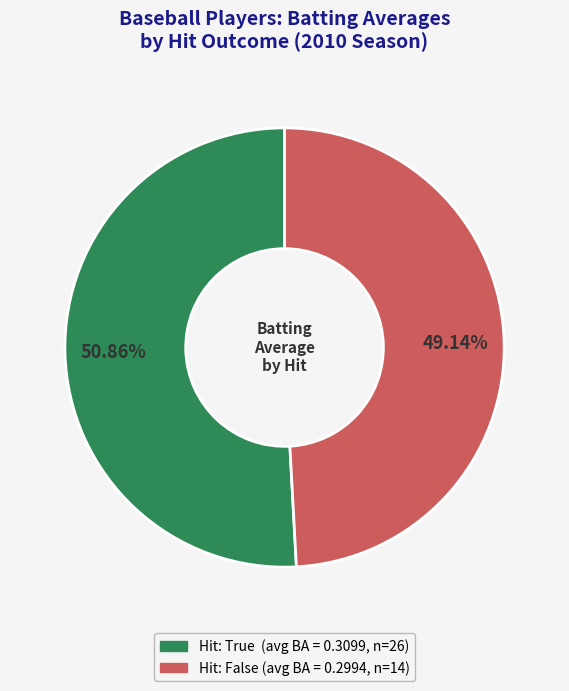

Does any single category account for the majority?

Yes